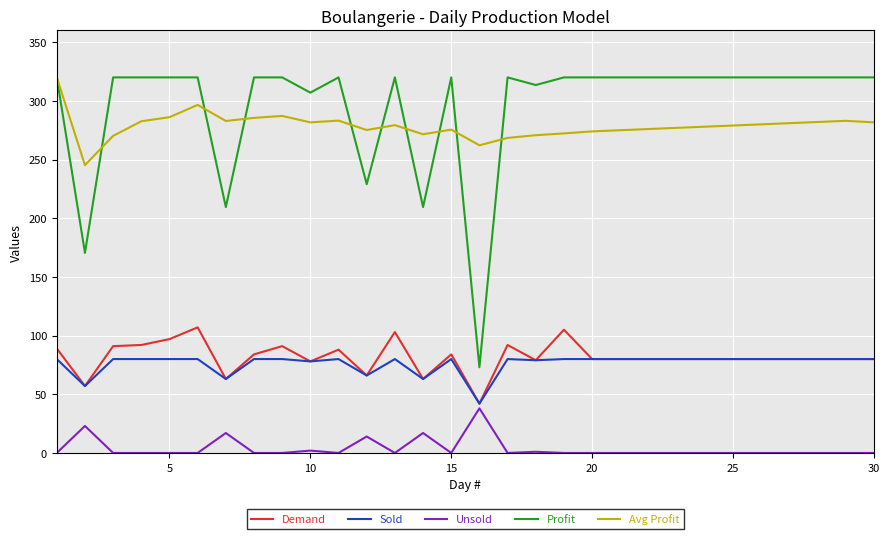

True or false: Sold and Avg Profit intersect in this chart.

False